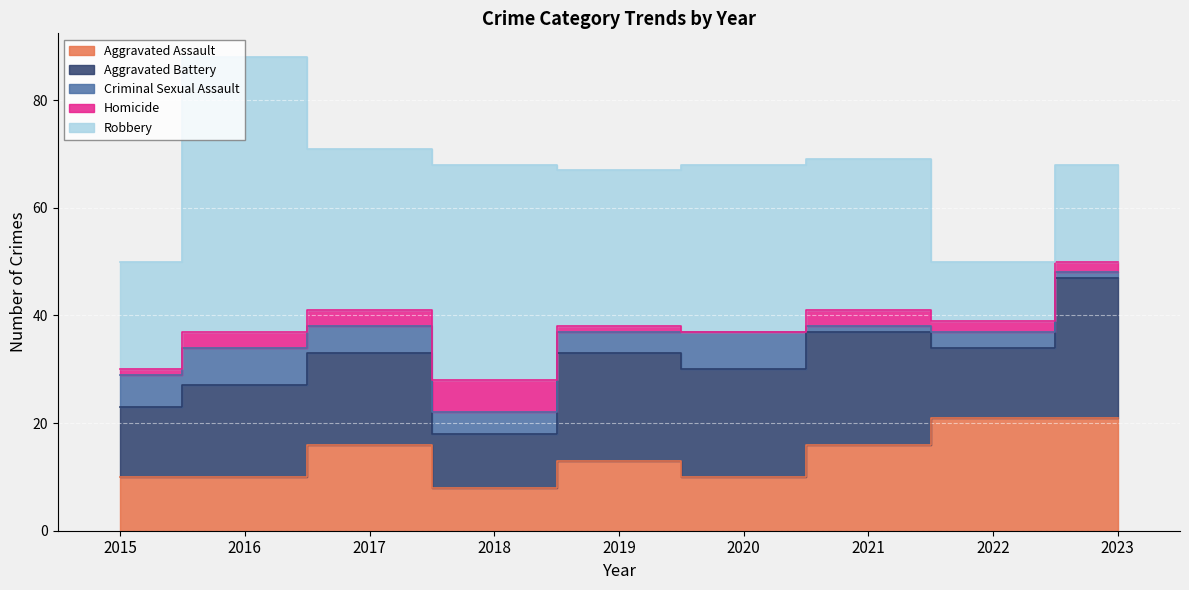

The Robbery series shows 30 at 2017. True or false?

True